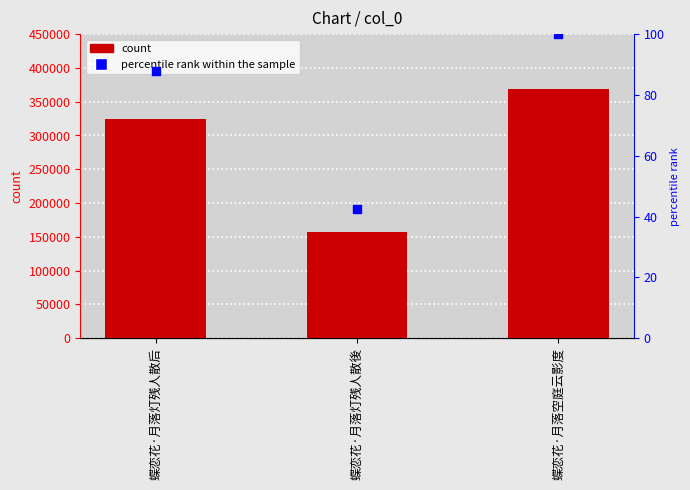

At how many categories does at least one series exceed 292306?

2